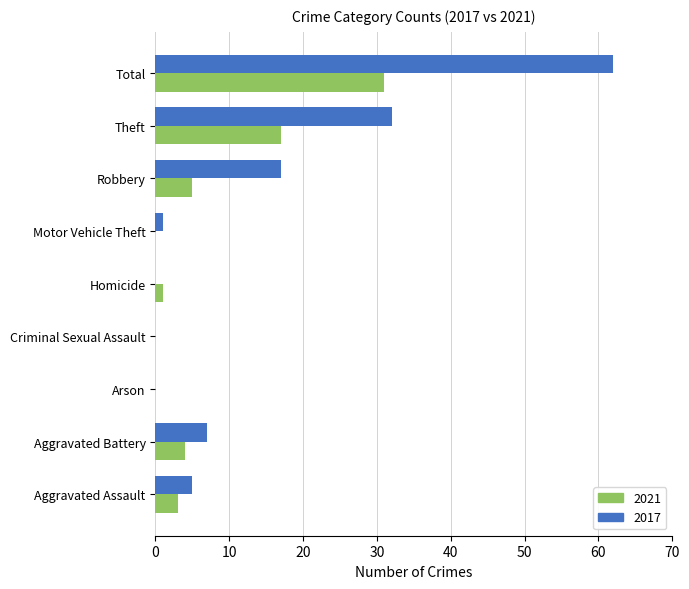

Where is 2021 nearest to the value 15?

Theft